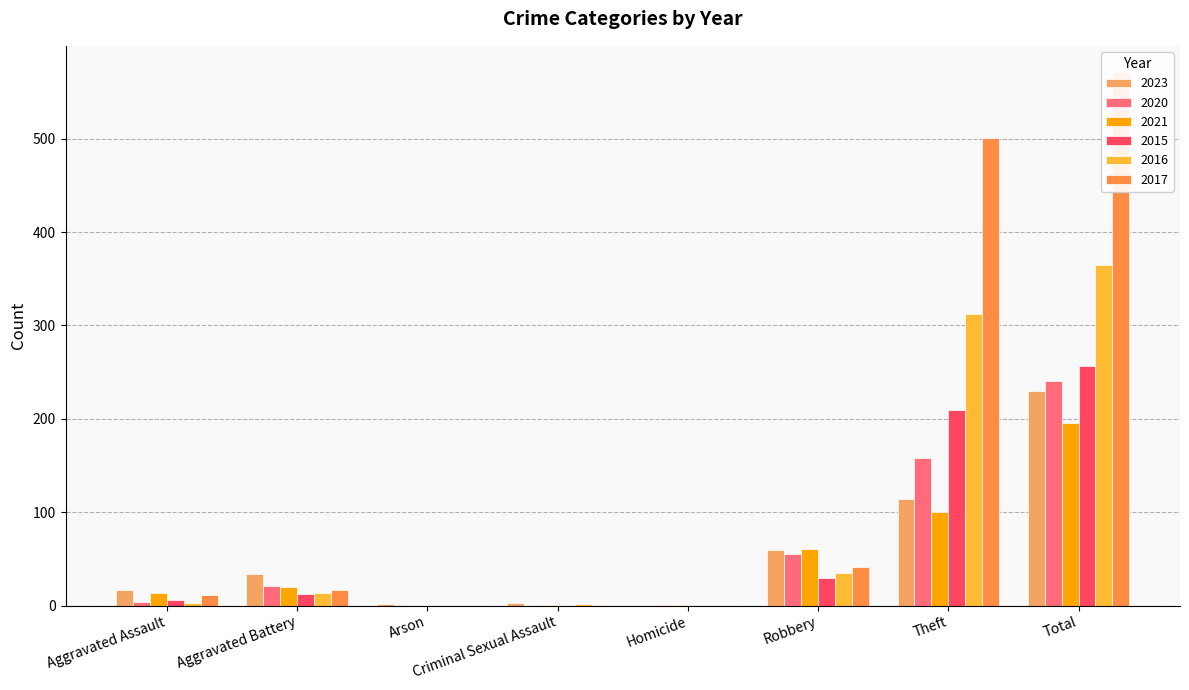

What is the sum of all 2020 values?

480